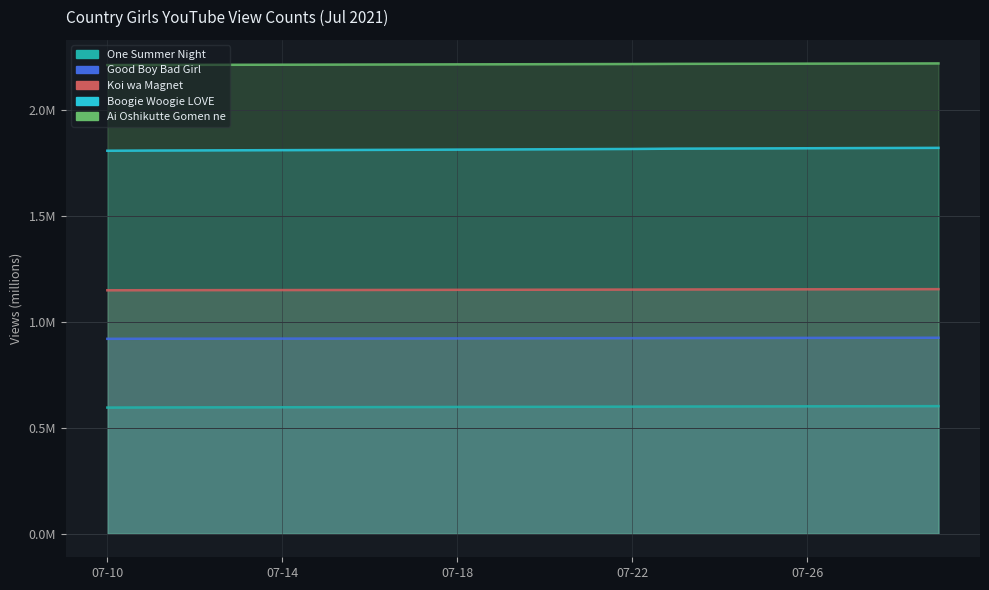

True or false: Boogie Woogie LOVE and One Summer Night cross at least once.

False